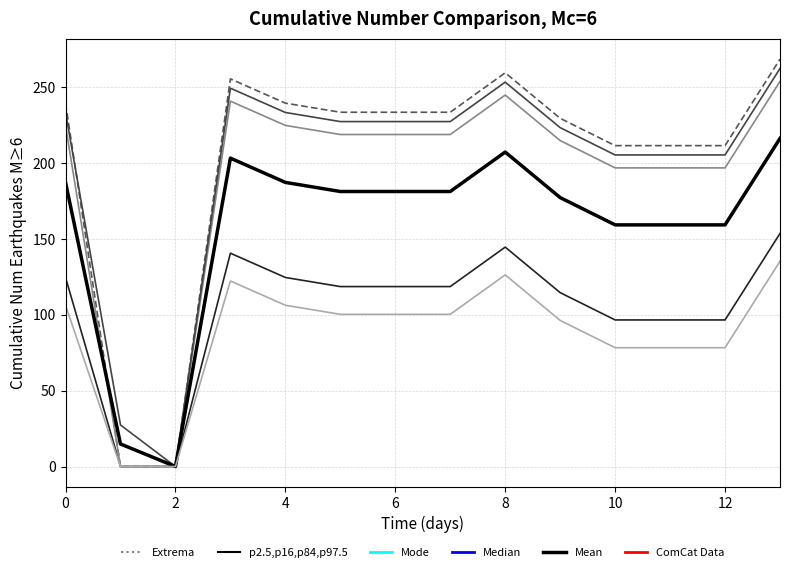

What are all the series names shown in the legend?

Extrema, p2.5,p16,p84,p97.5, Mode, Median, Mean, ComCat Data